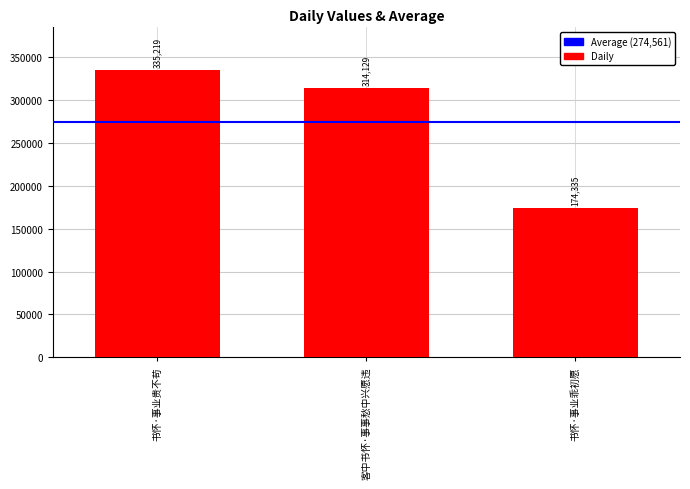

What position from the left is 书怀·事业乖初愿?

3